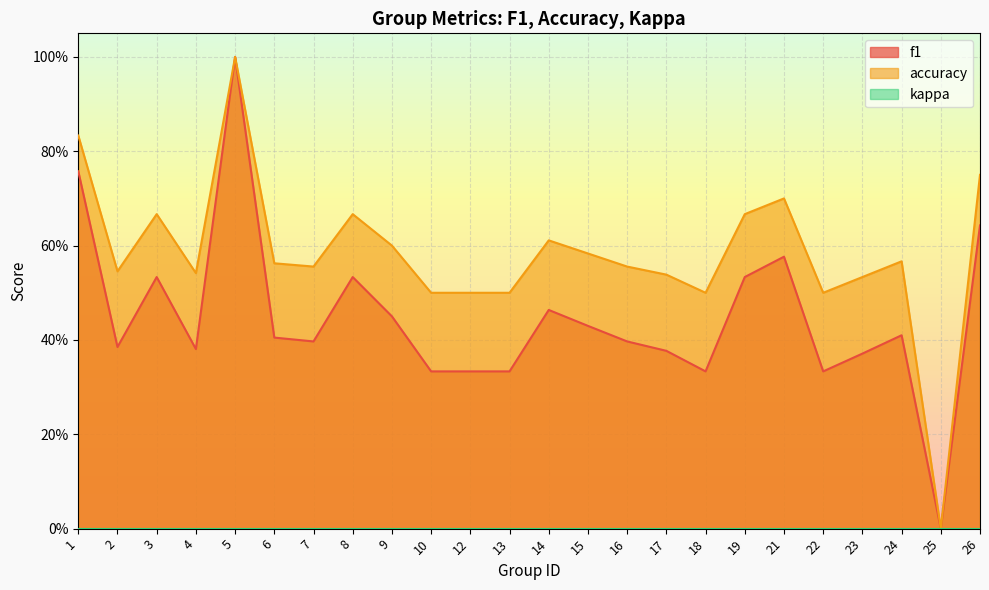

Count the f1 values in the range 0 to 1.

24